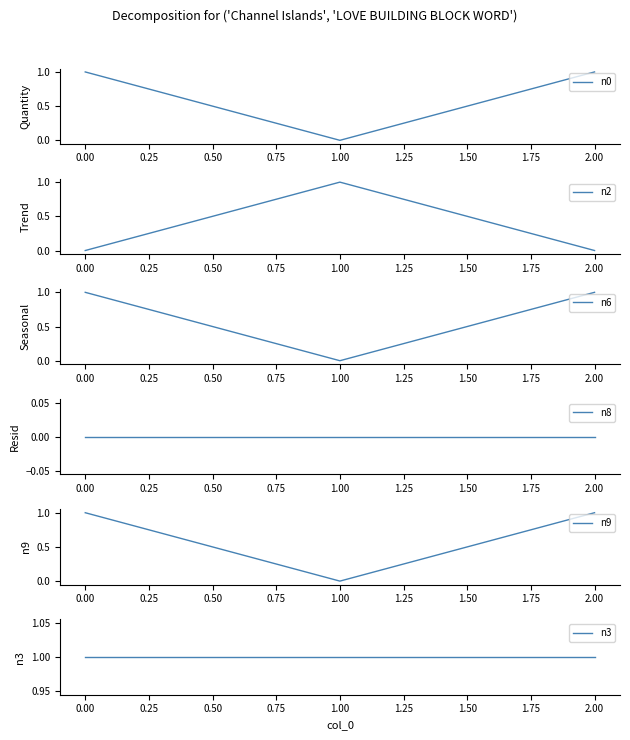

How many categories are shown in the chart?

3